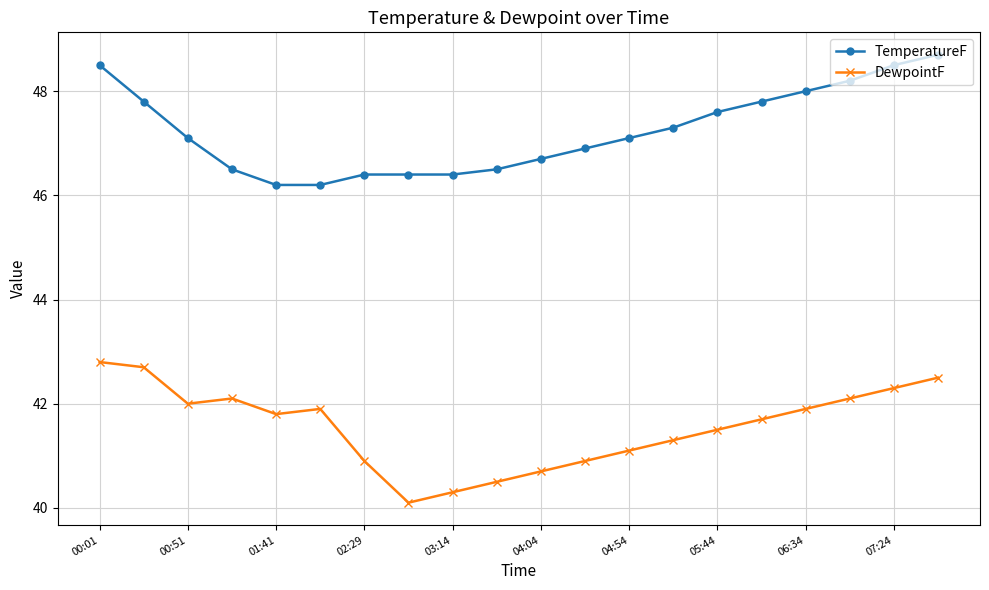

Which series has the largest total across all categories?

TemperatureF